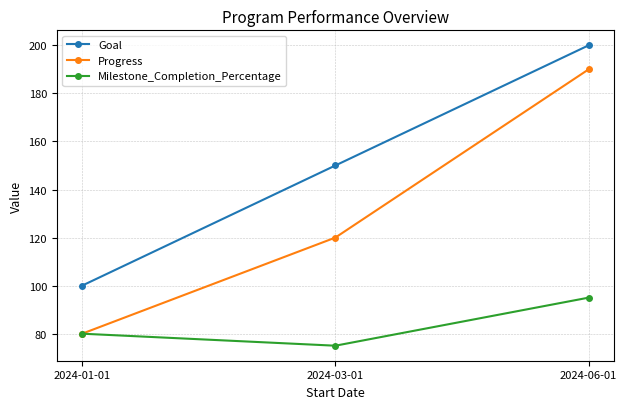

Reading left to right, transcribe all the data shown in this chart.

Goal: 100	150	200
Progress: 80	120	190
Milestone_Completion_Percentage: 80	75	95